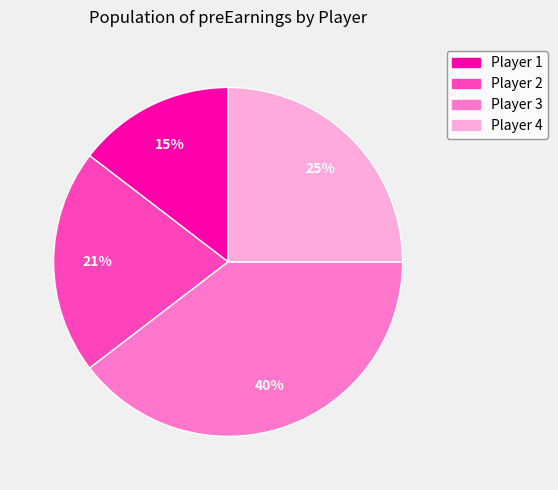

How many segments does this pie chart have?

4